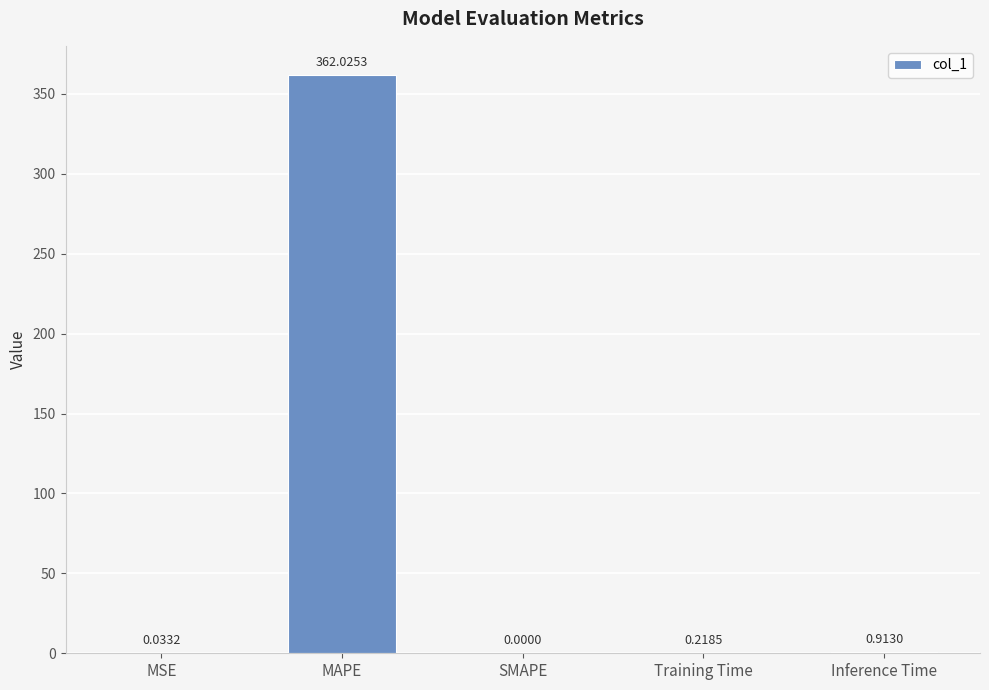

Which category has the highest value across all series?

MAPE